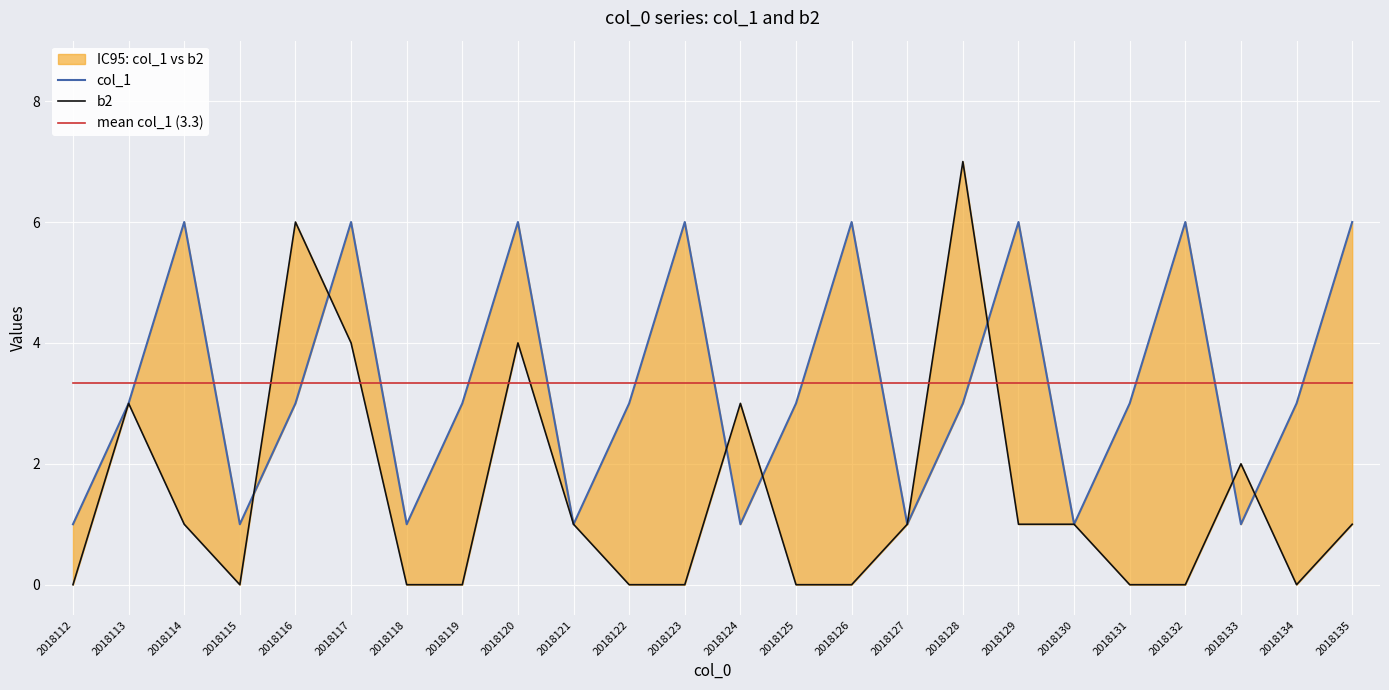

Is this an area chart (filled region under the line)?

No